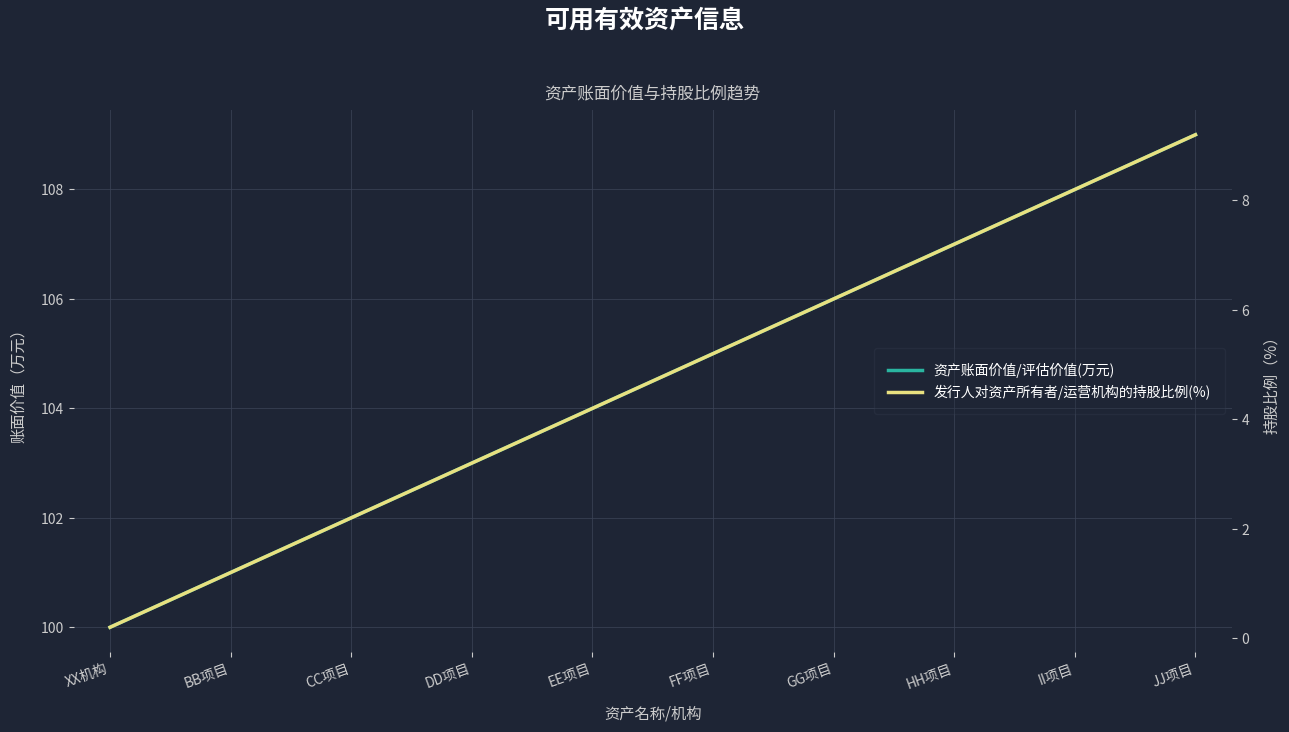

At how many categories does at least one series exceed 1?

10